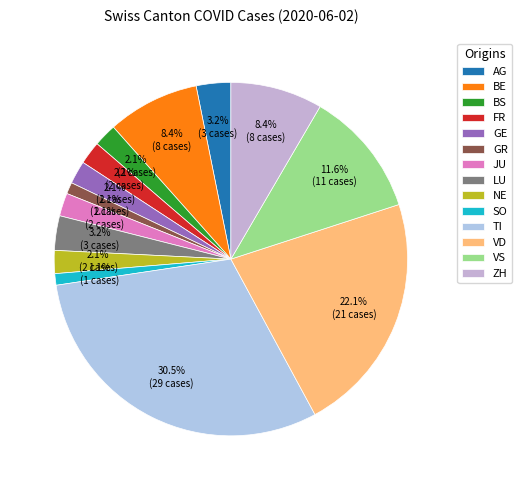

Count the number of slices in the pie.

14